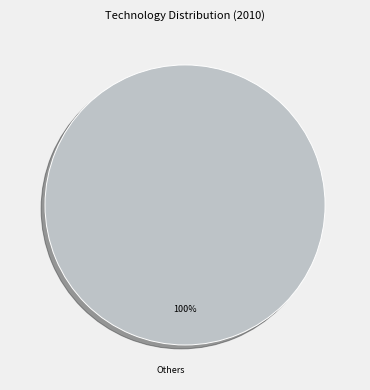

Does any single category account for the majority?

Yes